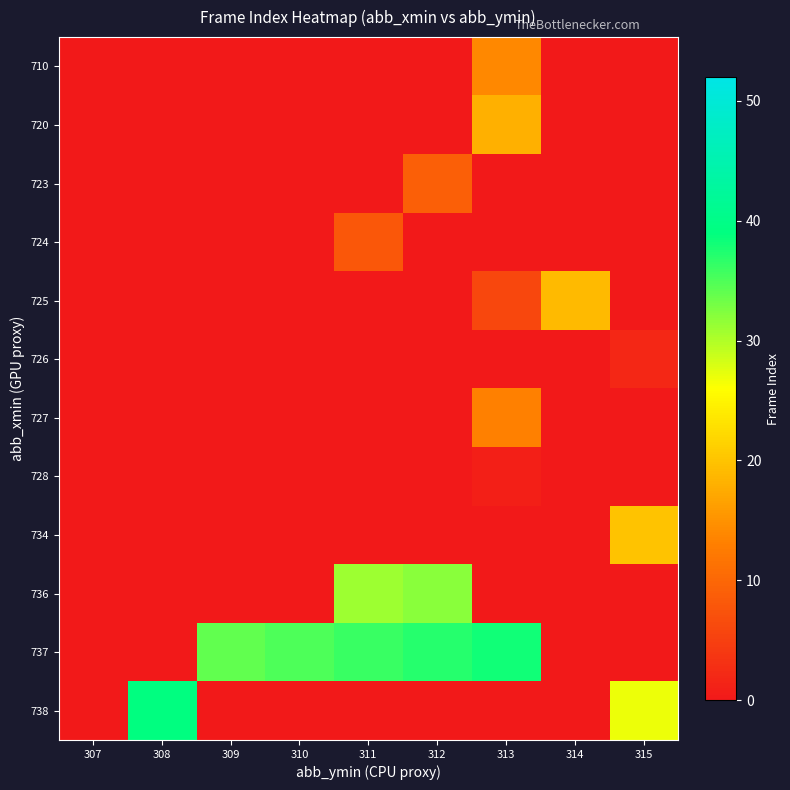

Is the value of 724 at 311 greater than the value of 725 at 315?

No